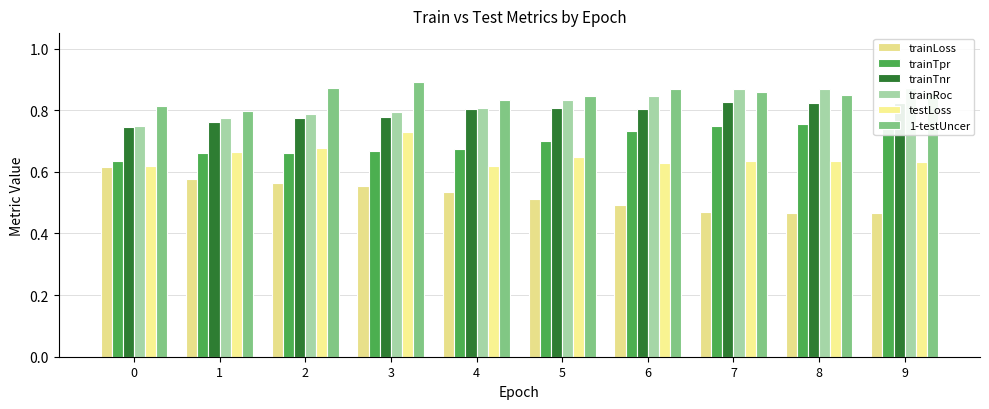

What is the sum of all trainTnr values?

7.9